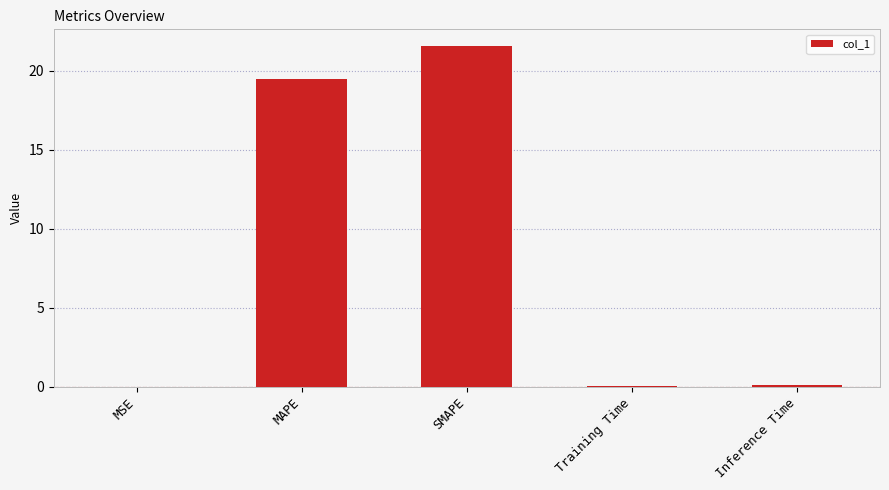

The chart shows a value of 29.7 at MAPE. True or false?

False